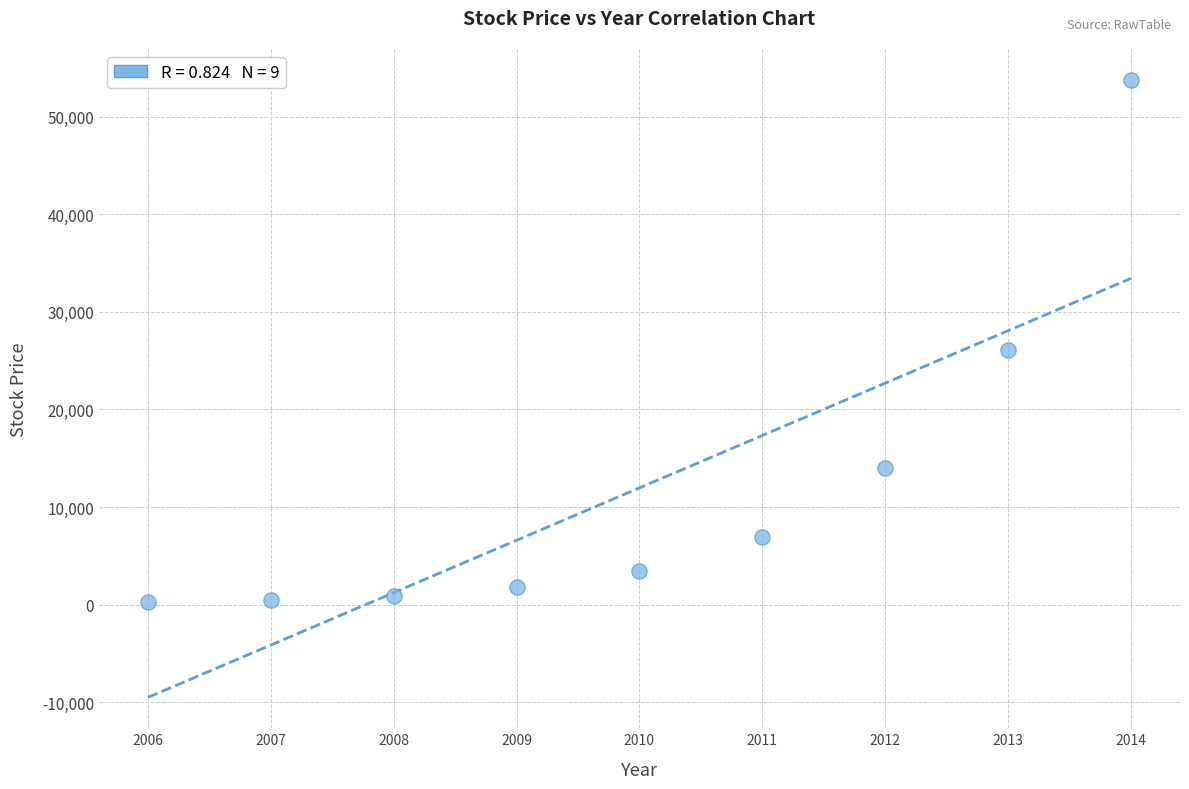

What is the average Y value?

11960